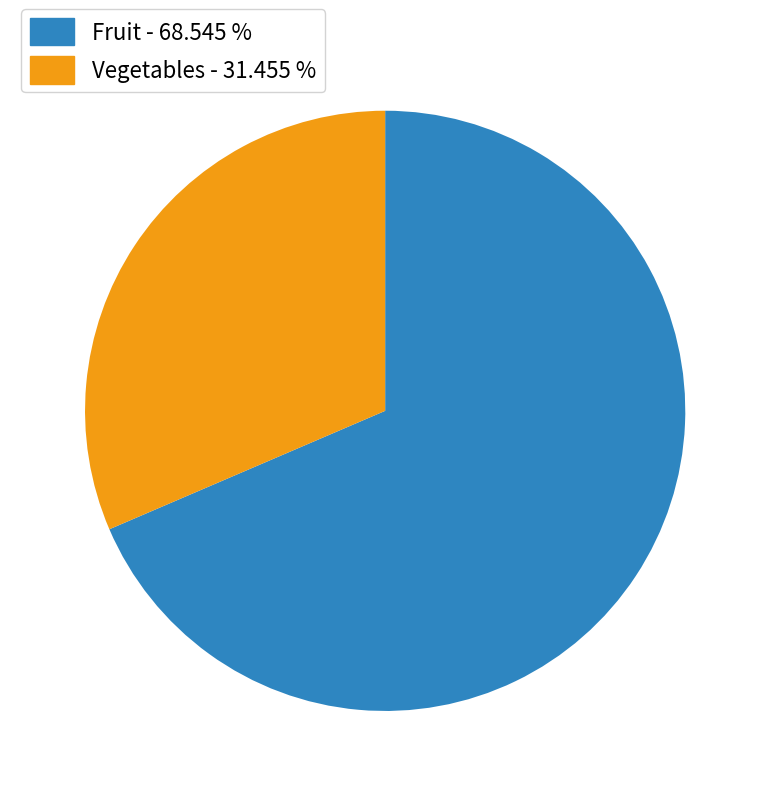

How many slices are in this pie chart?

2